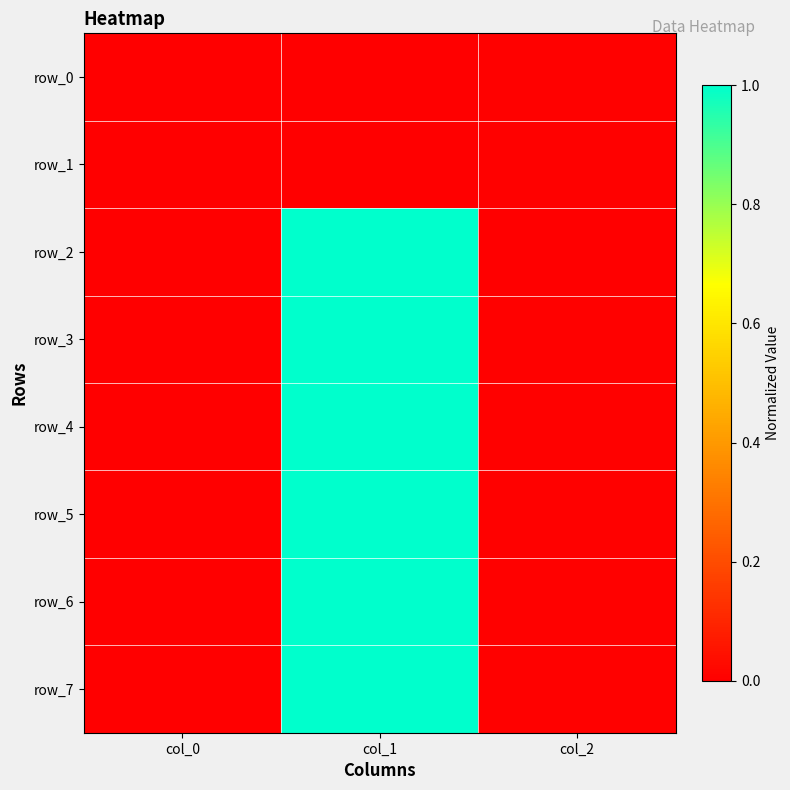

Is it true that row_4 equals 0.0 at col_2?

True